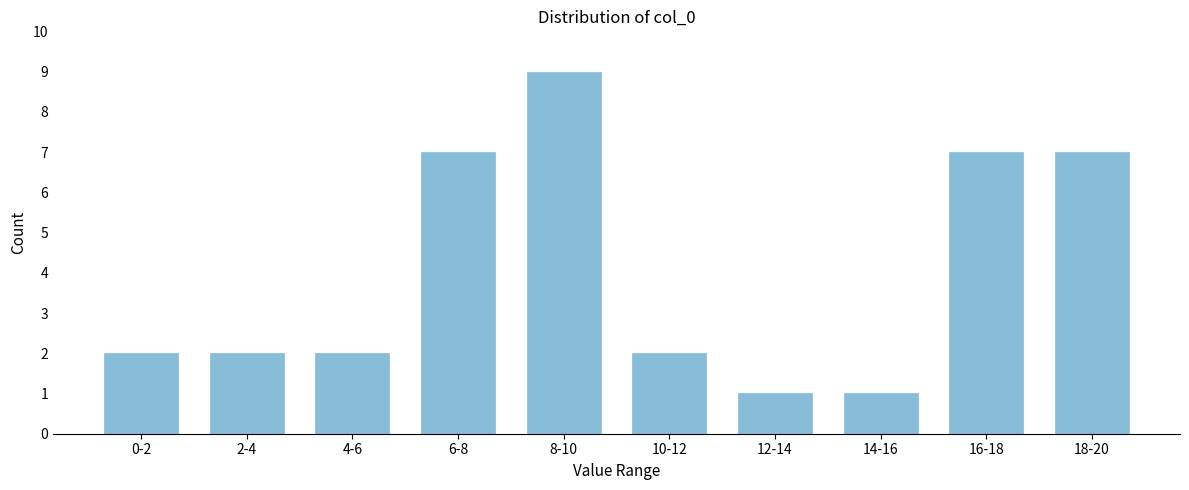

Reading right to left, what are all the values shown in this chart?

18-20=7	16-18=7	14-16=1	12-14=1	10-12=2	8-10=9	6-8=7	4-6=2	2-4=2	0-2=2